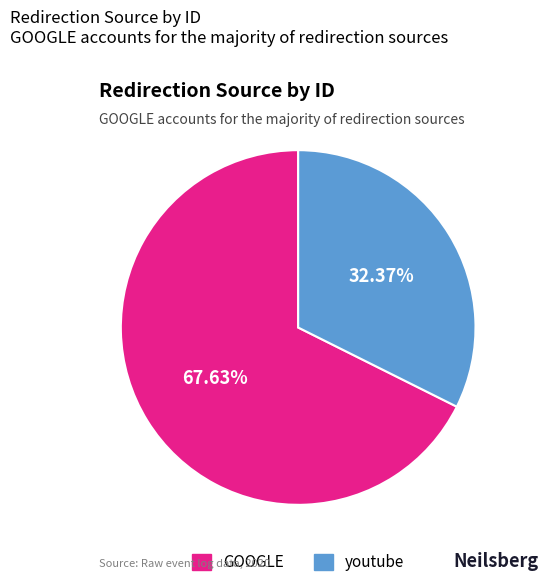

To the nearest percent, what percentage of the pie is youtube?

32%